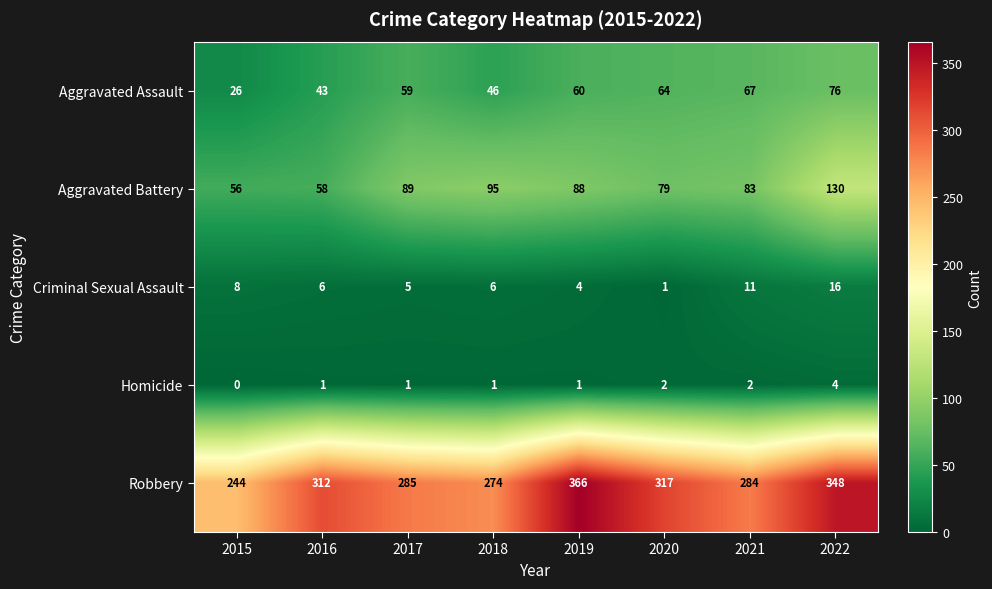

Is it true that Aggravated Battery equals 123 at 2019?

False